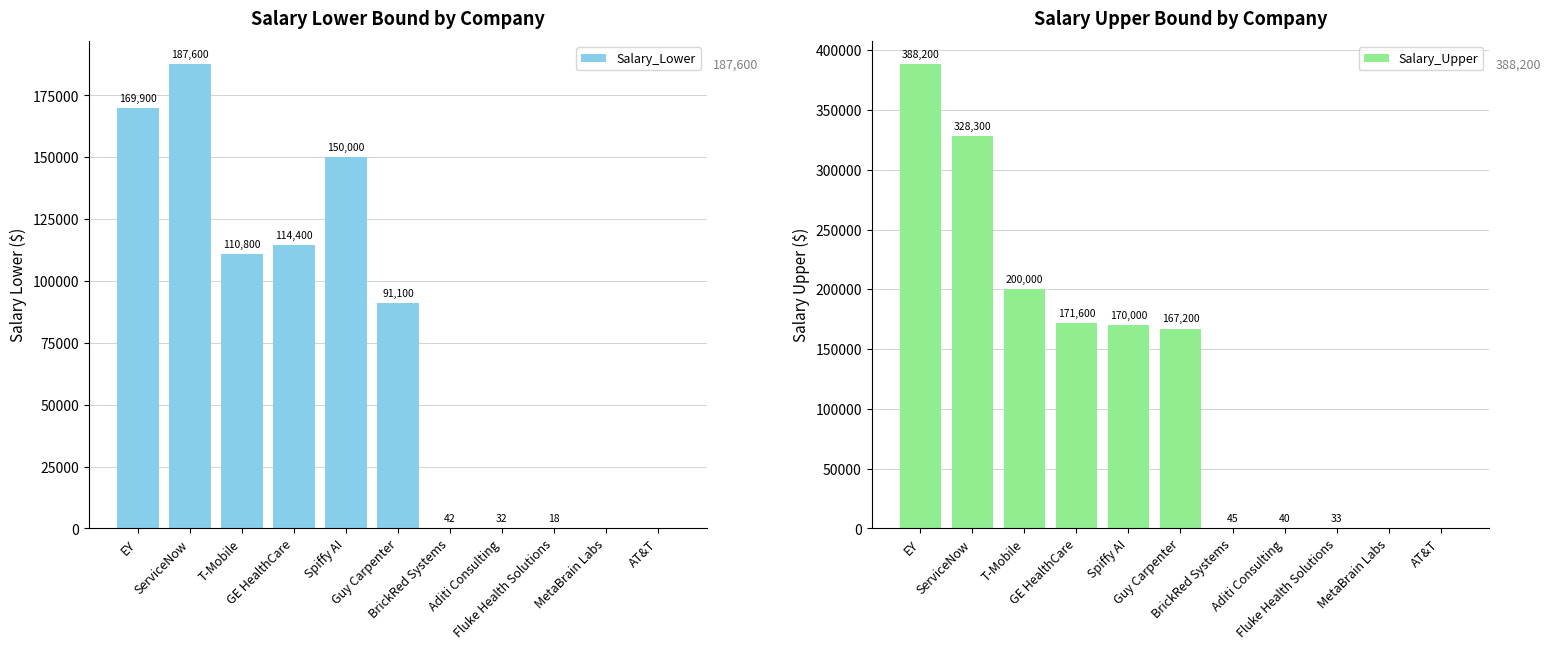

At which label does Salary_Lower reach its peak?

ServiceNow